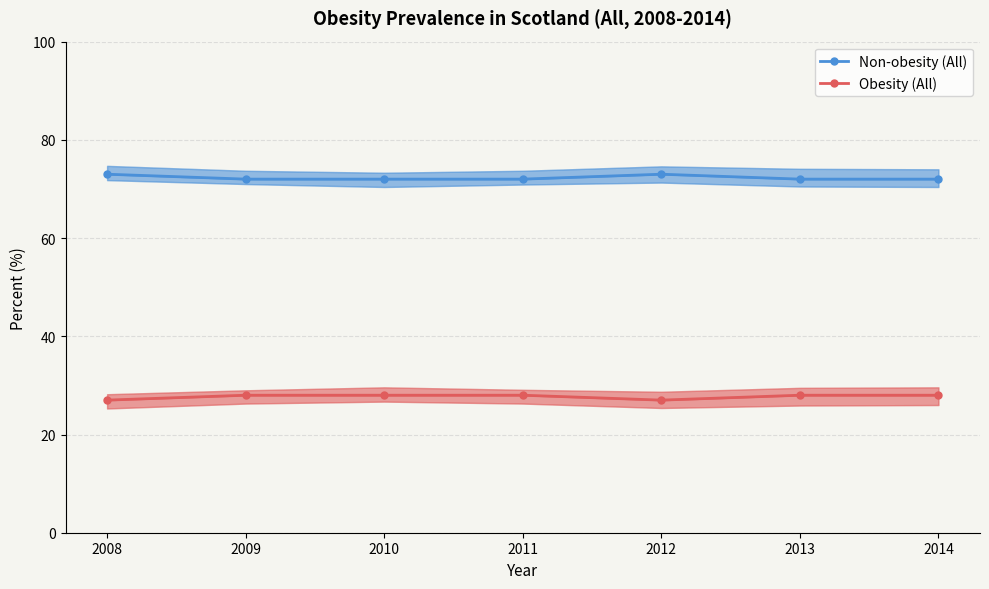

True or false: Obesity (All) and Non-obesity (All) cross at least once.

False